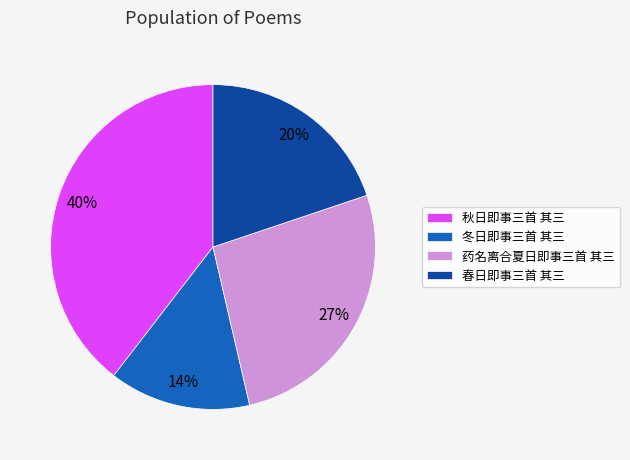

Which slice is the smallest?

冬日即事三首 其三